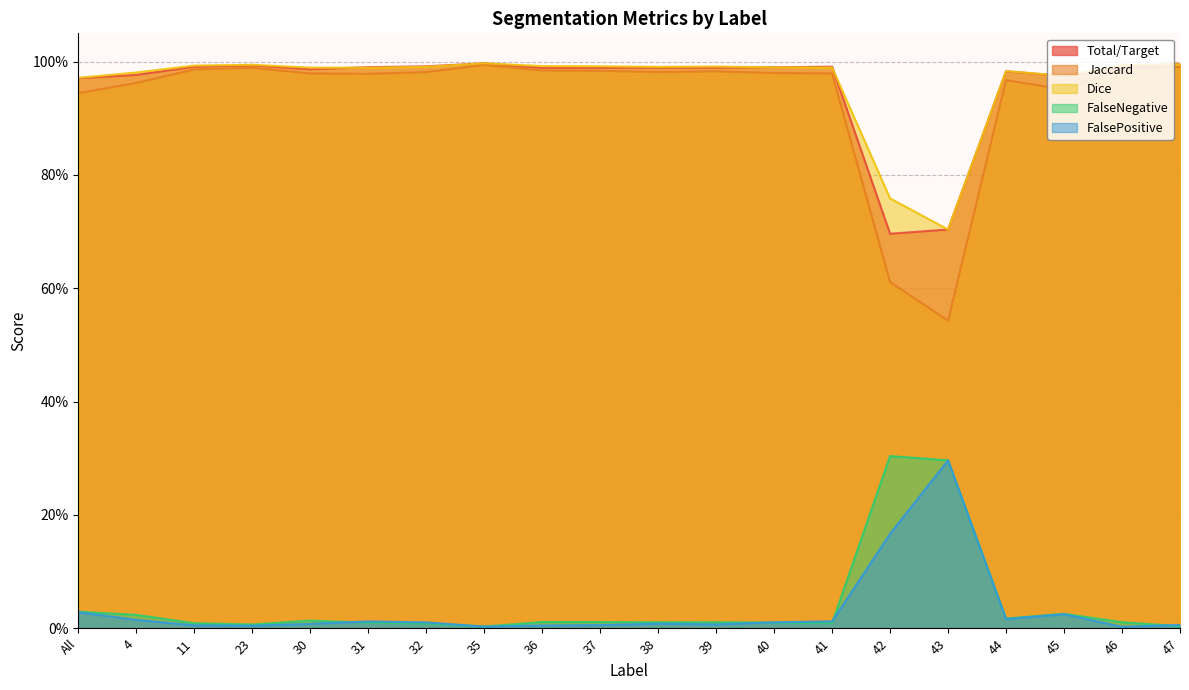

How many series are shown in this chart?

5